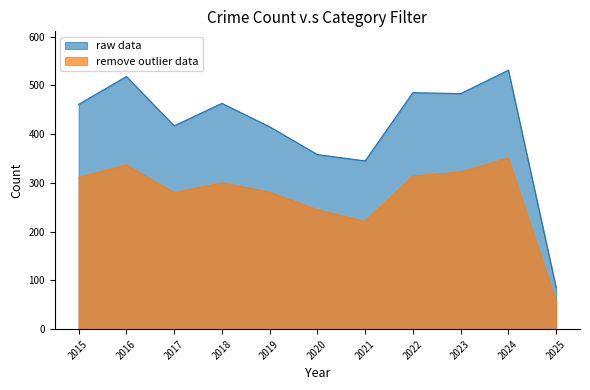

Is it true that raw data equals 345 at 2021?

True